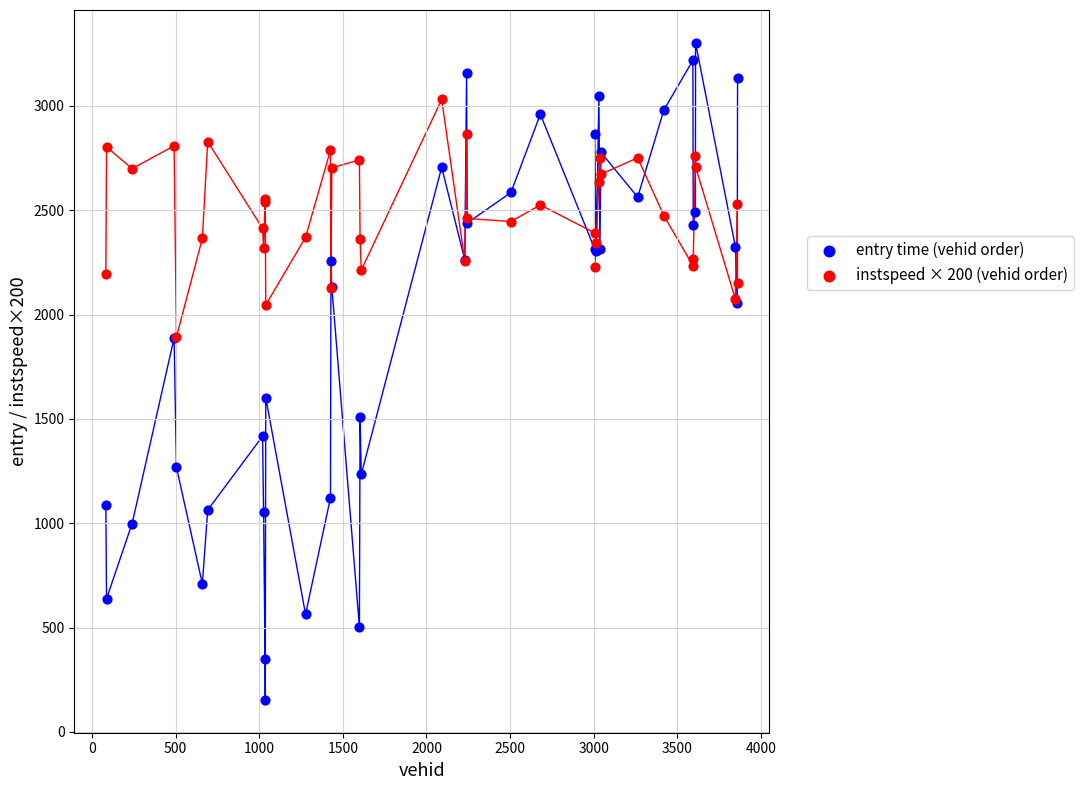

Across all series, what Y value is closest to 1727?

1602.4